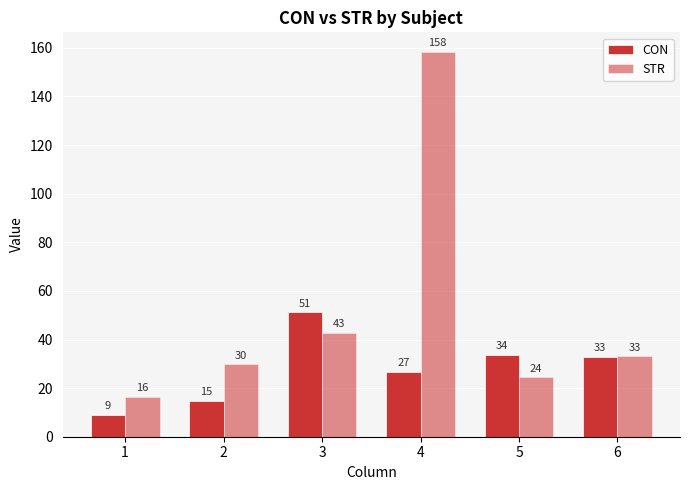

How many bars are there in total?

12